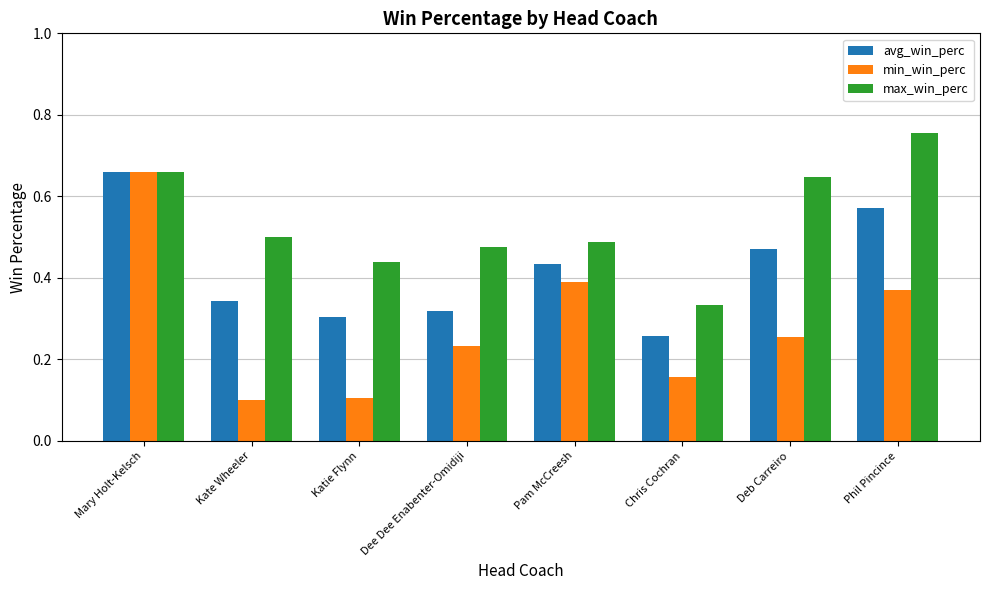

Which series changed the most between Kate Wheeler and Phil Pincince?

min_win_perc